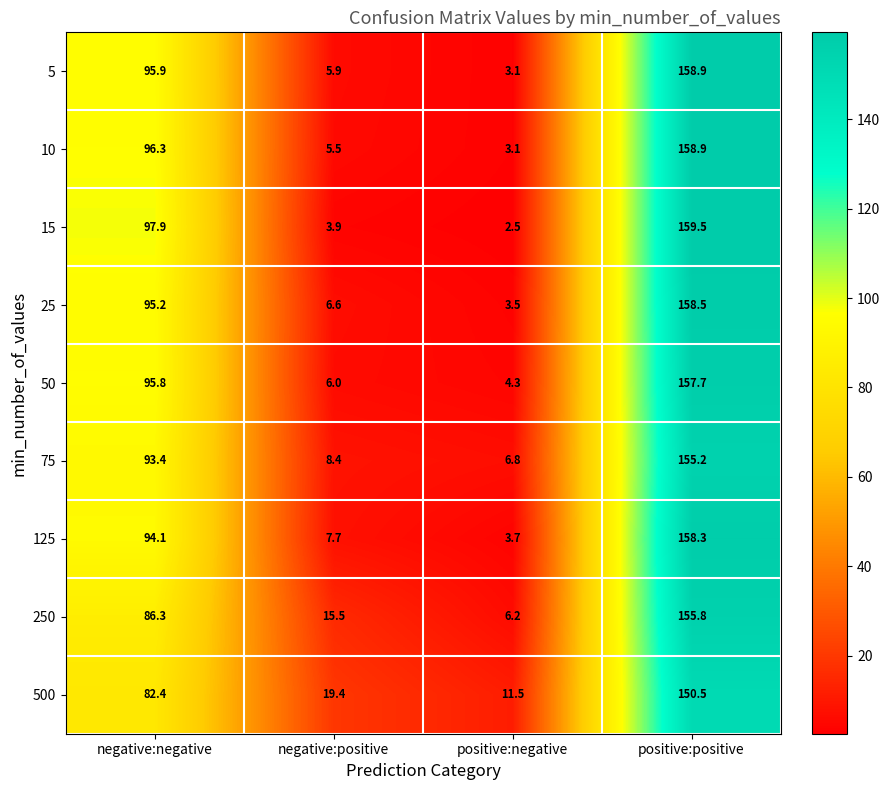

What is the difference between the maximum and minimum values in the 25 series?

155.0